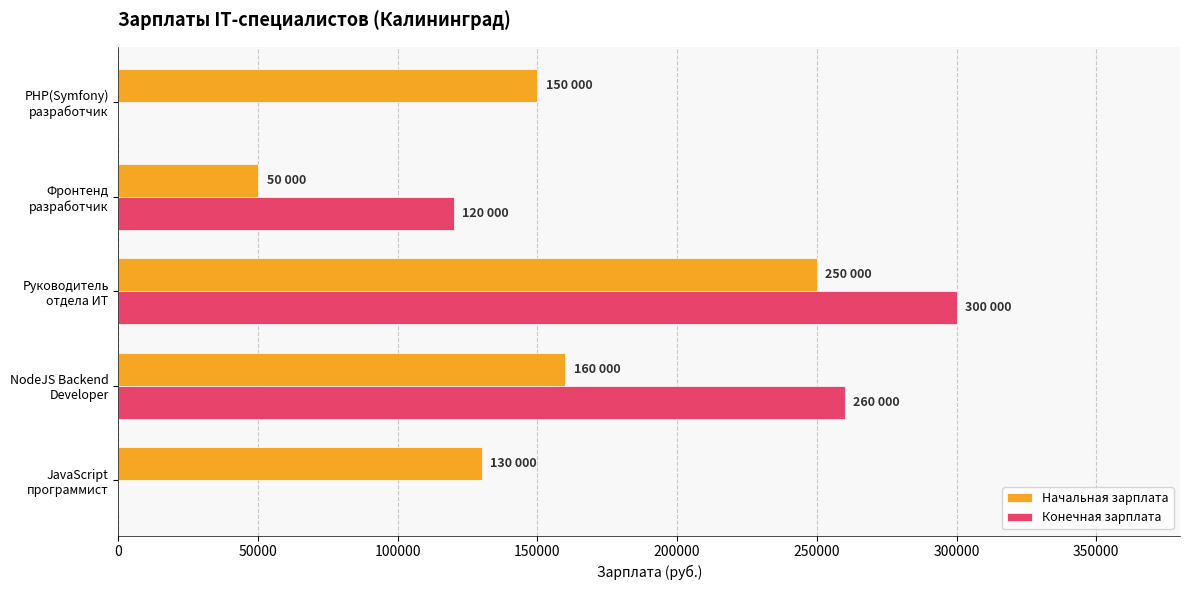

What is the sum of all Начальная зарплата values?

740000